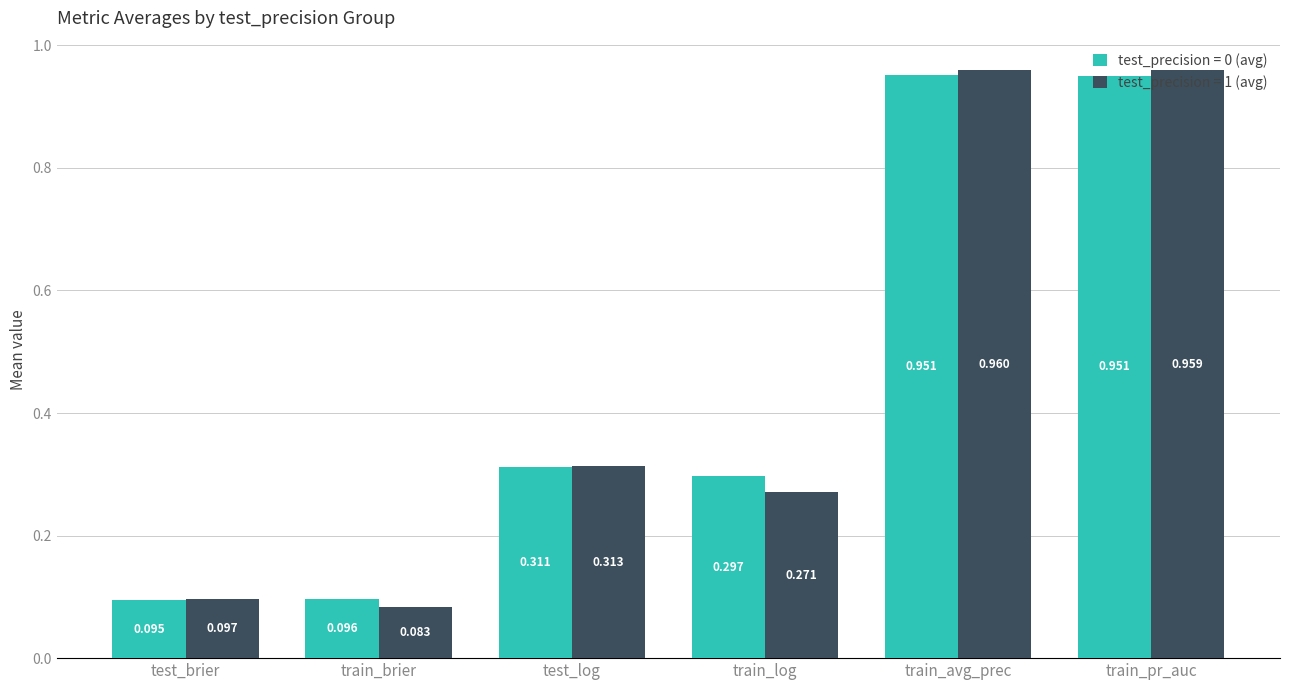

Are the bars grouped side by side (vs. stacked)?

Yes